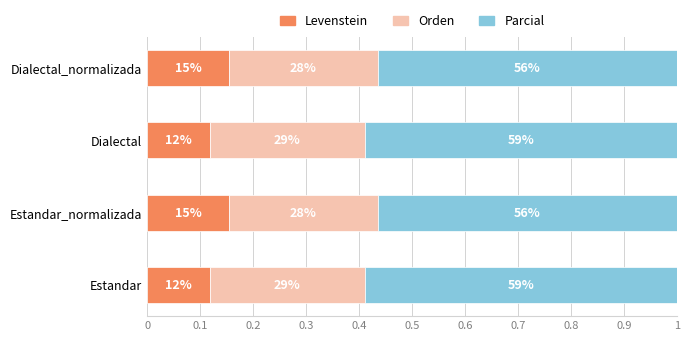

What are all the series names shown in the legend?

Levenstein, Orden, Parcial